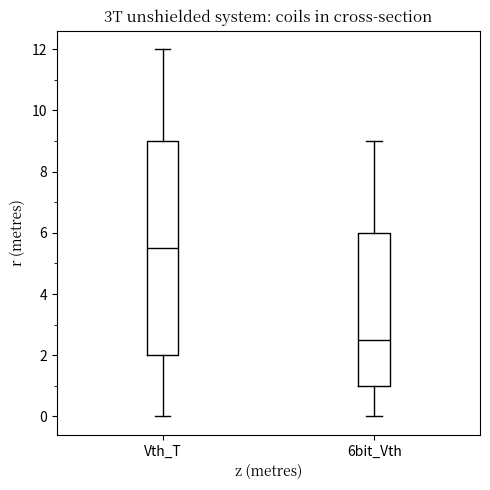

Which box's median line is the lowest?

6bit_Vth